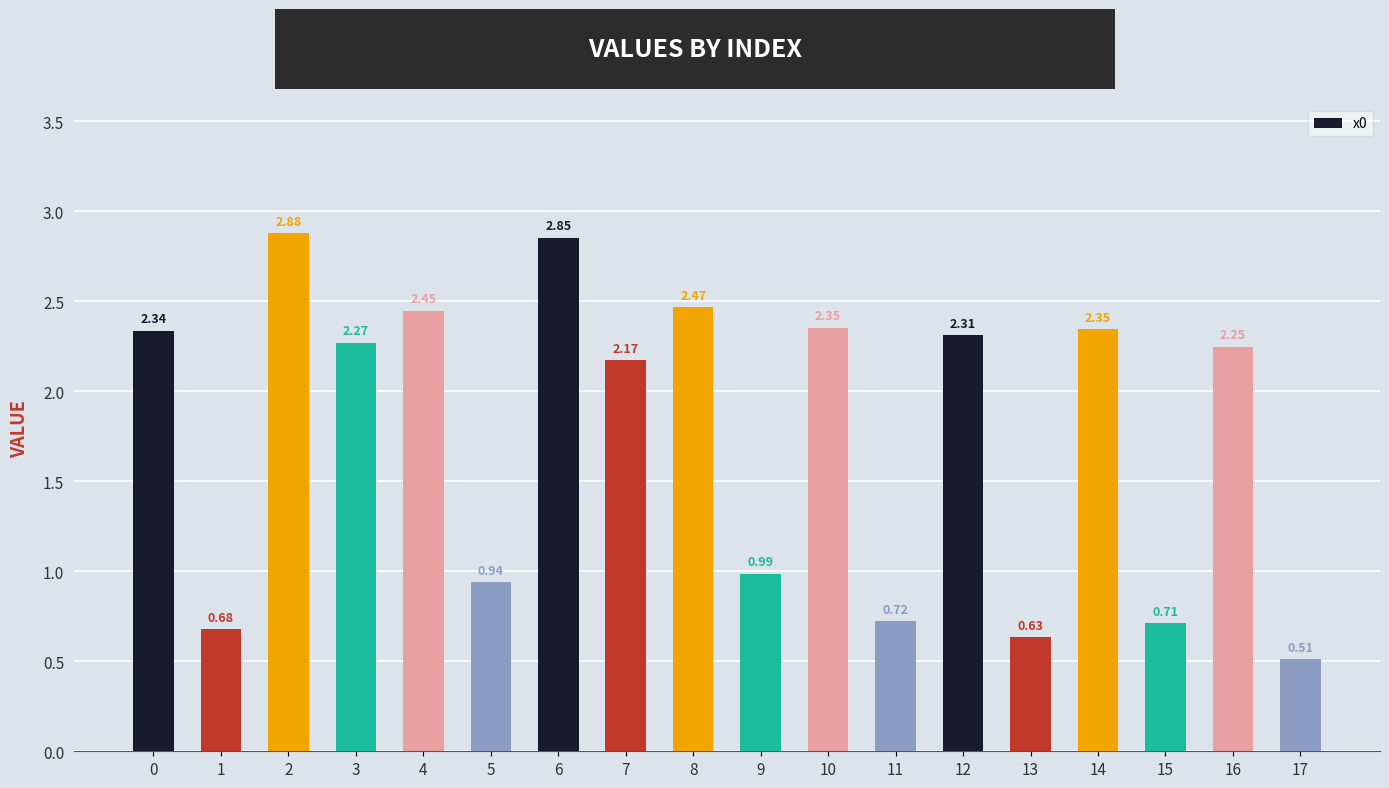

What is the average value?

1.8